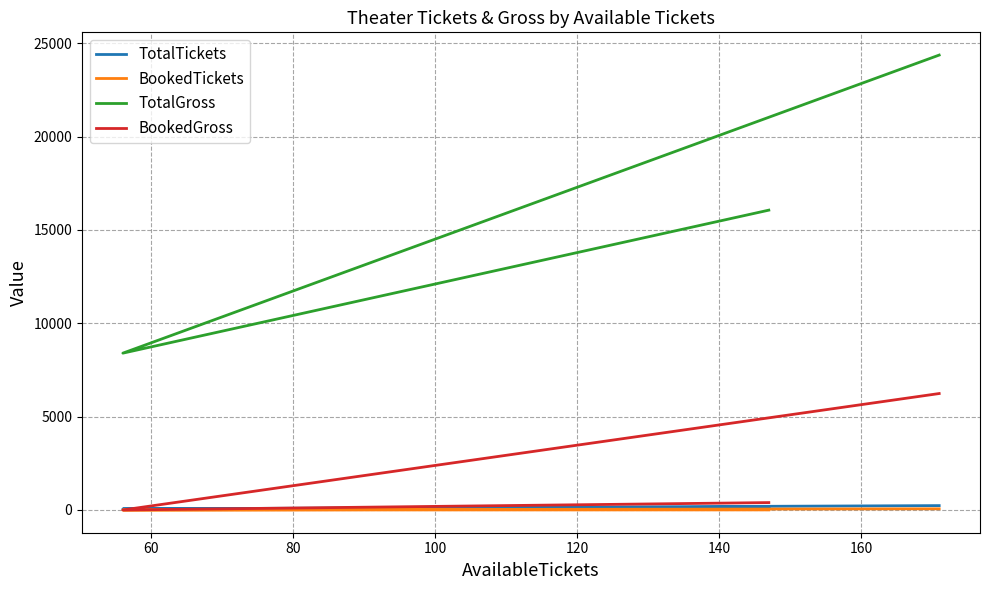

Is this an area chart (filled region under the line)?

No